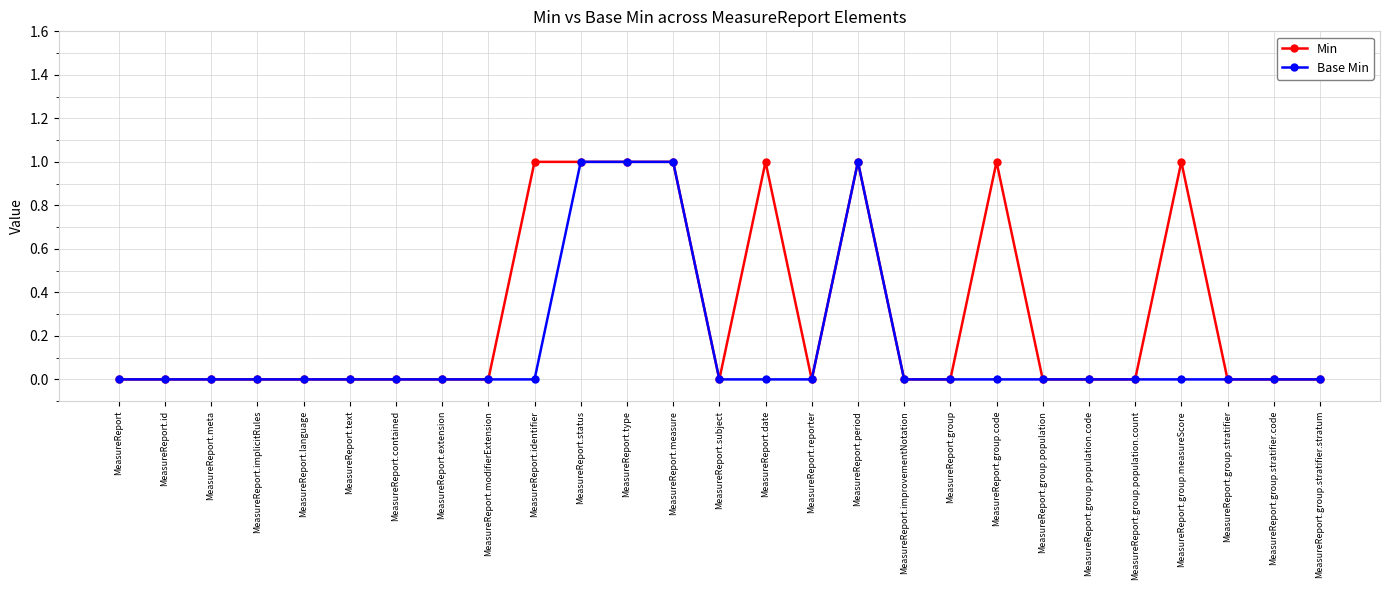

Is it true that Base Min equals 0 at MeasureReport.group?

True